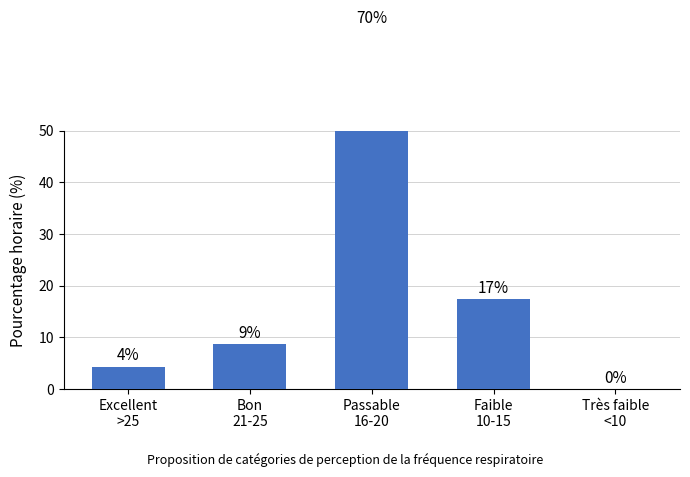

True or false: the data shows 4.8 at Faible
10-15.

False